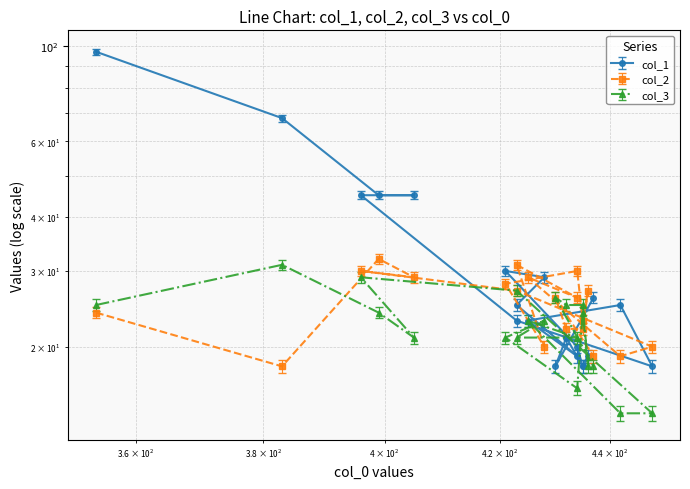

Which series has the largest range (max minus min)?

col_1